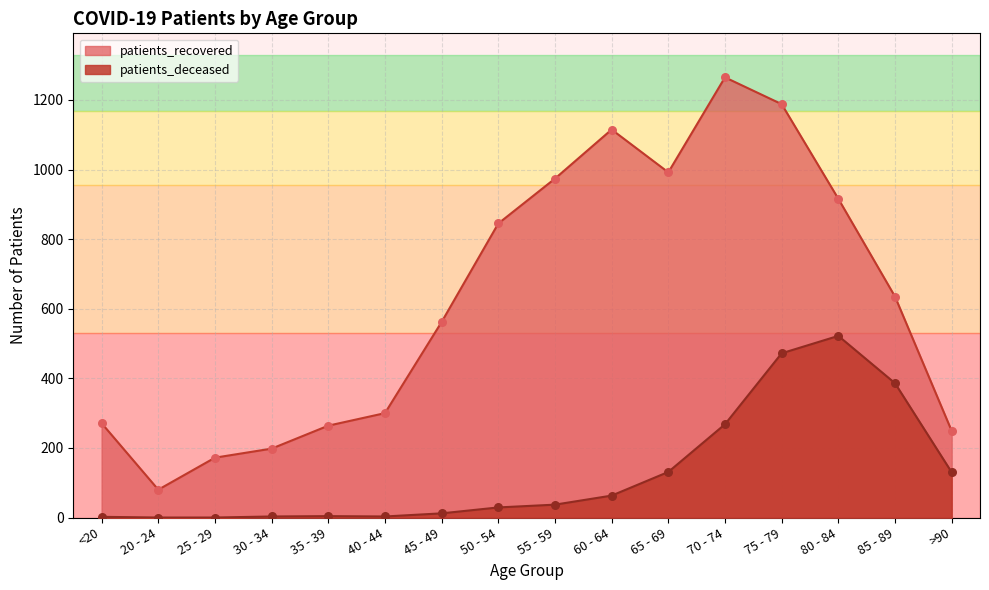

Which series has the largest total across all categories?

patients_recovered